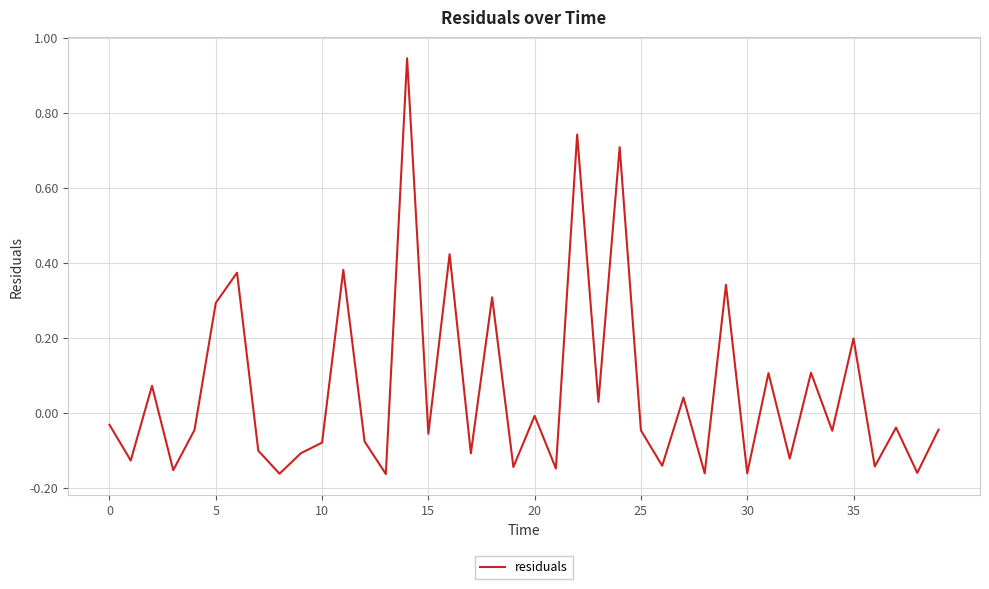

How many interior local valleys (lower than both neighbors) does the data have?

16